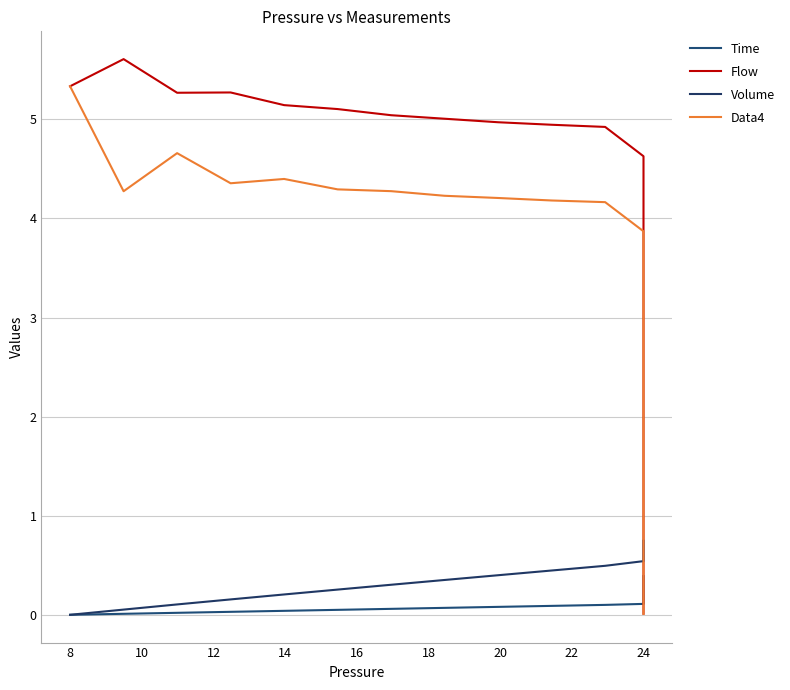

Which series has the widest spread of values?

Flow